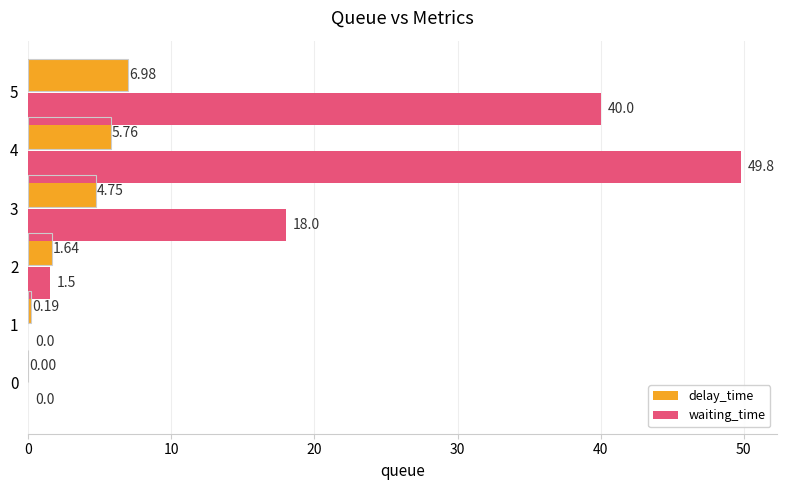

How many data points does each series have?

6